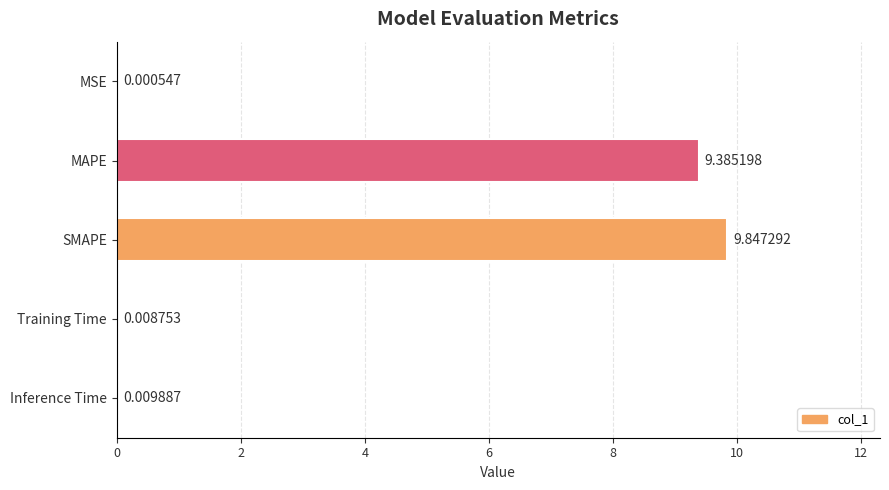

How many categories are shown in the chart?

5